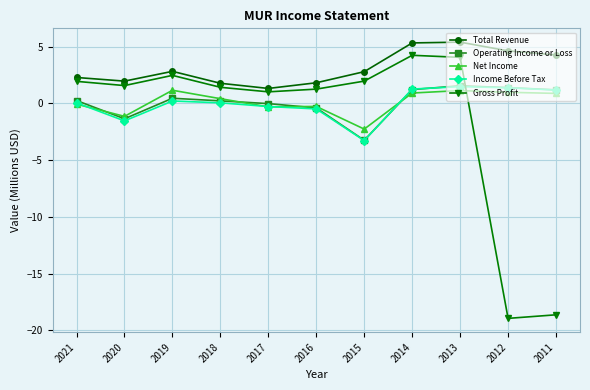

How many negative values does the Gross Profit series have?

2